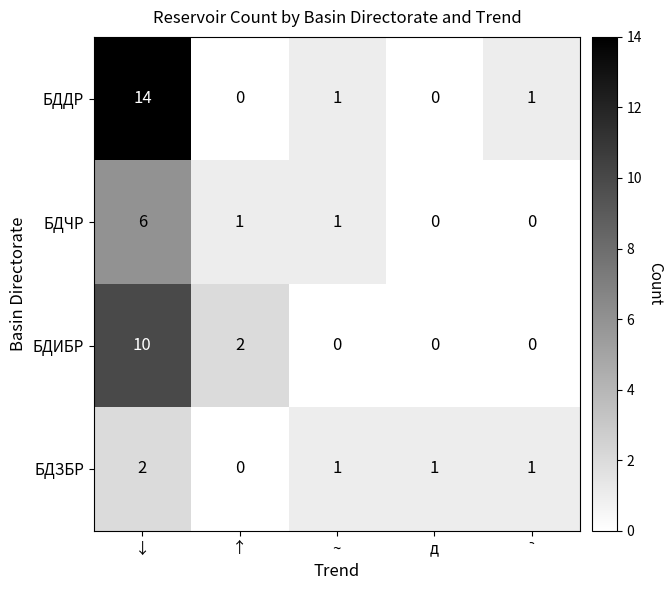

Where does the БДДР series first go above 1?

↓